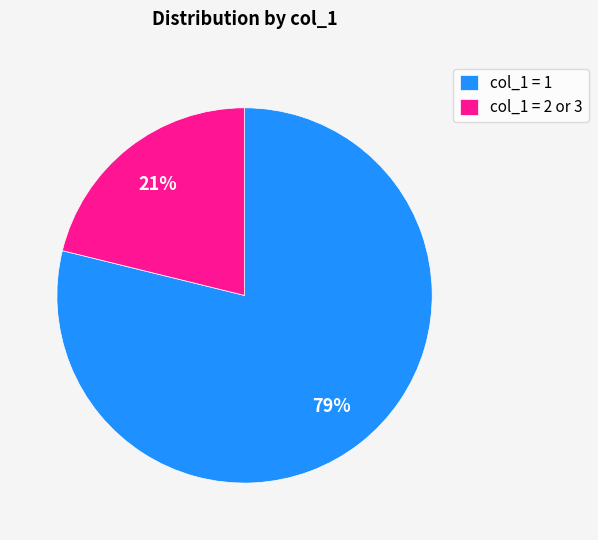

To the nearest percent, what is the average slice percentage?

50%